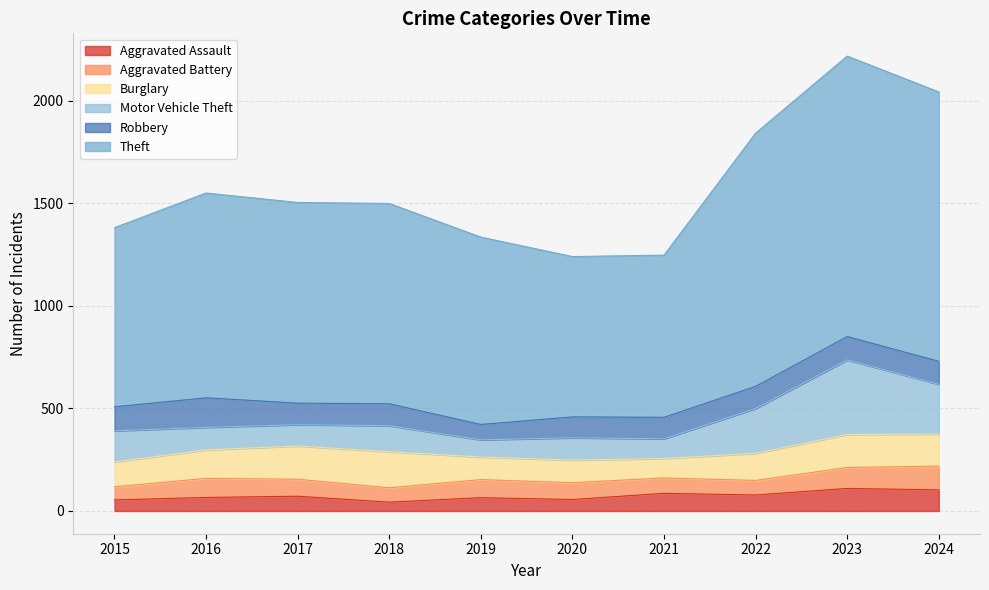

In Aggravated Battery, how many points are lower than both neighbors (excluding endpoints)?

2